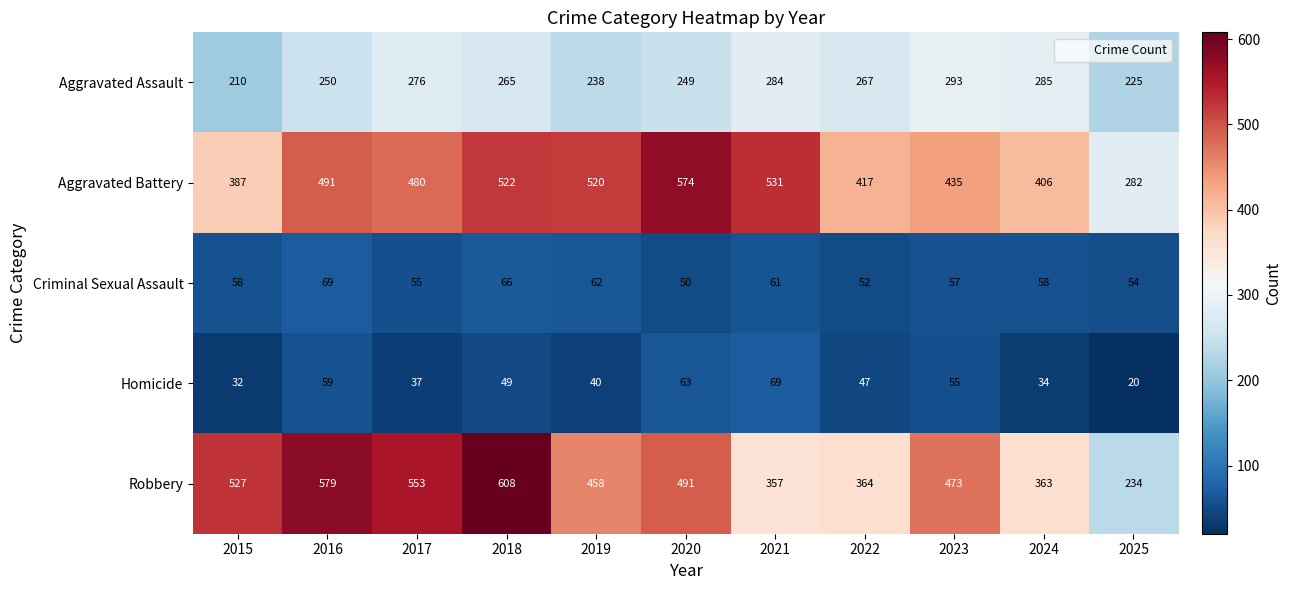

True or false: Aggravated Battery has a value of 417 at 2022.

True